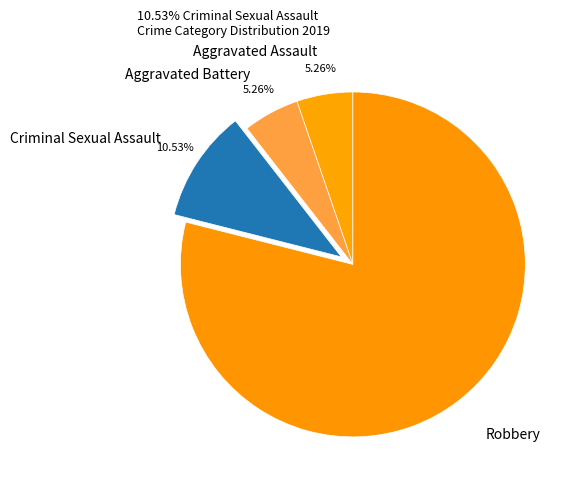

To the nearest percent, what percentage of the pie is Criminal Sexual Assault?

11%